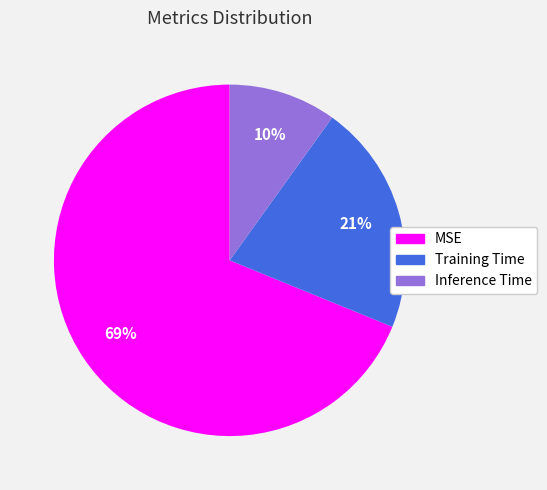

Is MSE the majority of the pie?

Yes